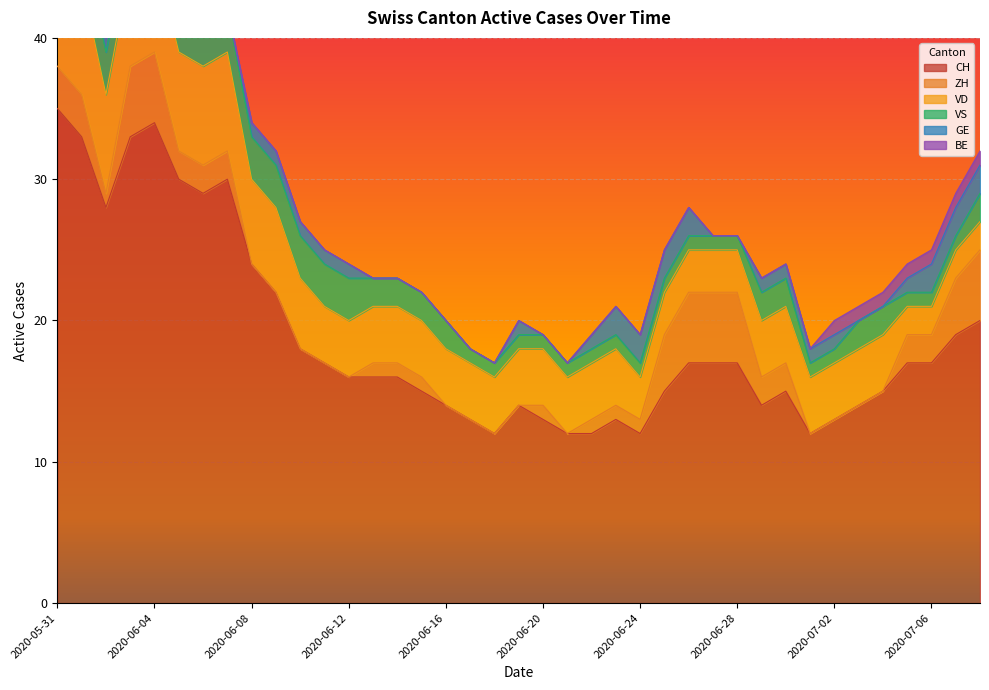

What is the difference between the maximum and minimum values in the ZH series?

5